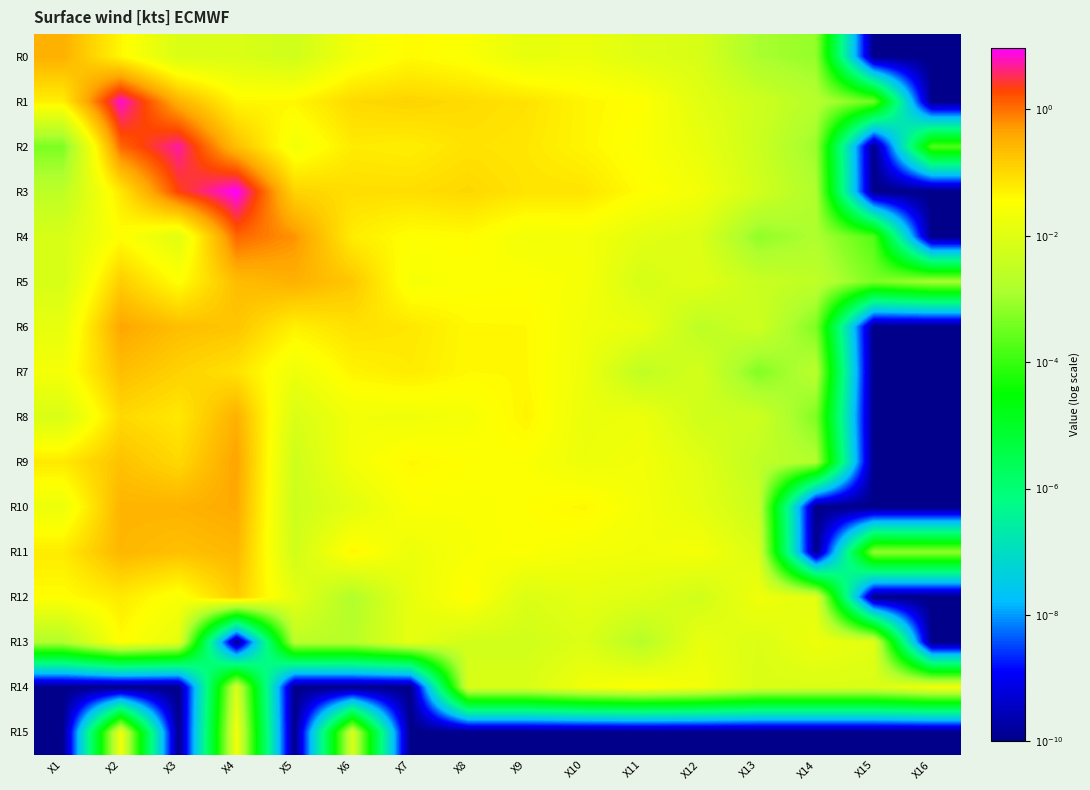

At which category is the sum across all series the highest?

X4